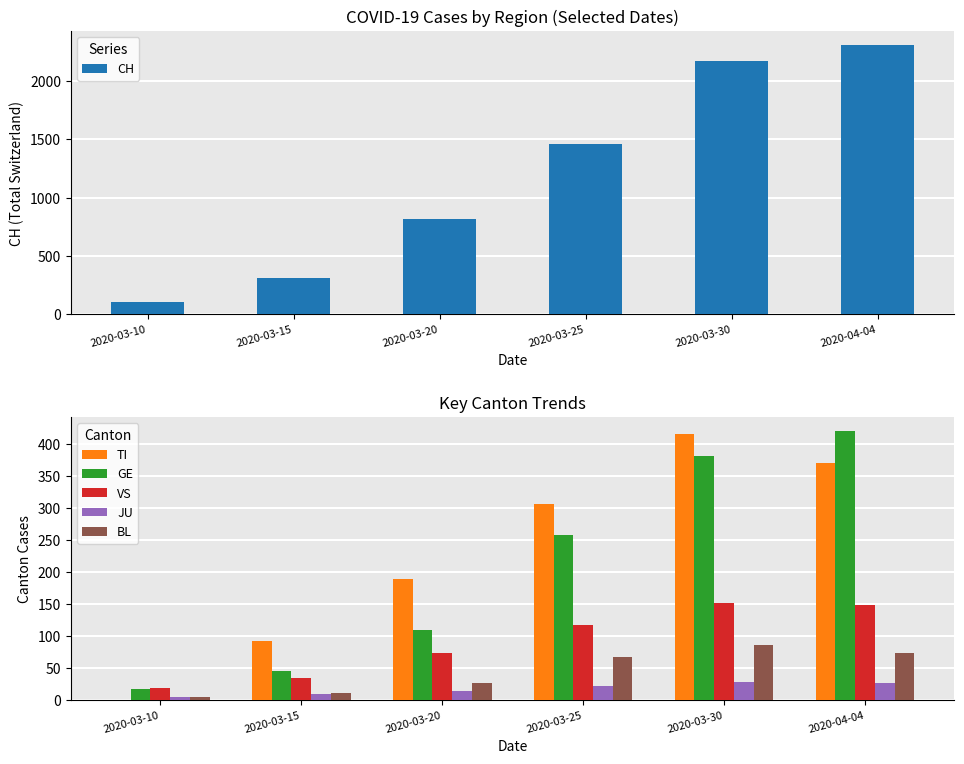

Rank the series by their maximum value, from highest to lowest.

CH, GE, TI, VS, BL, JU